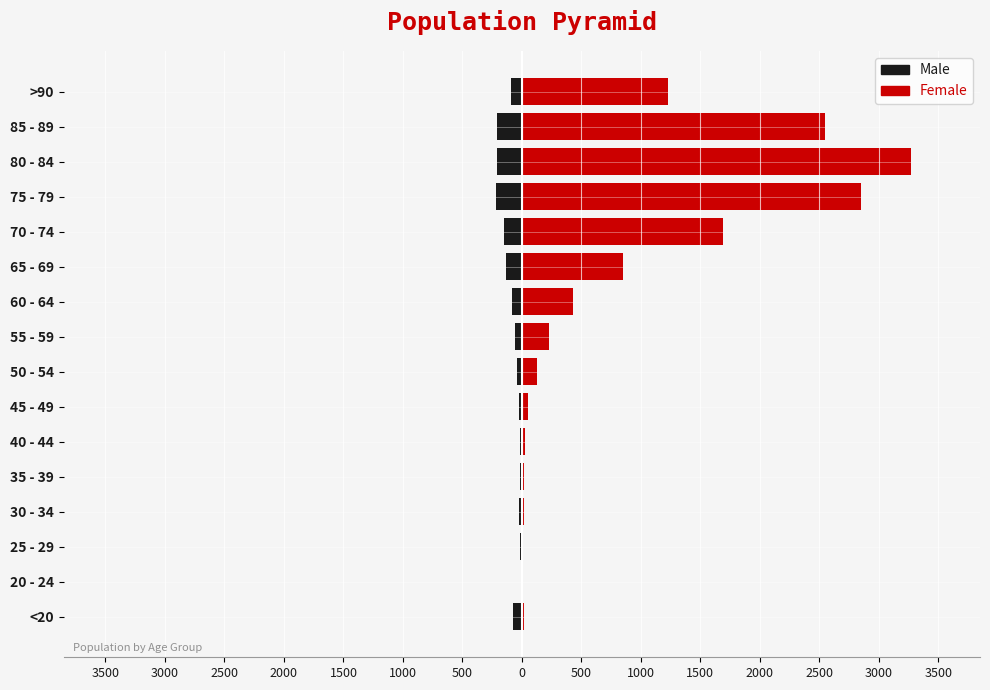

Which series changed the most between 45 - 49 and 85 - 89?

Female